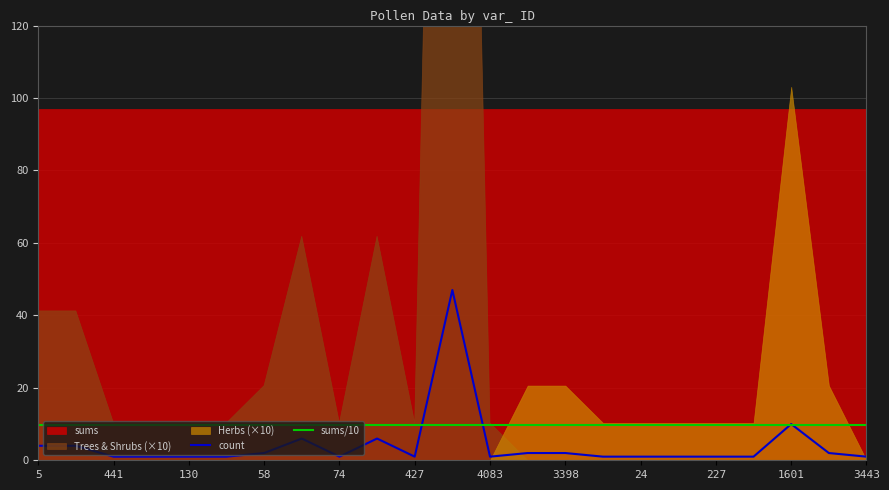

The count series shows 1.0 at 227. True or false?

True